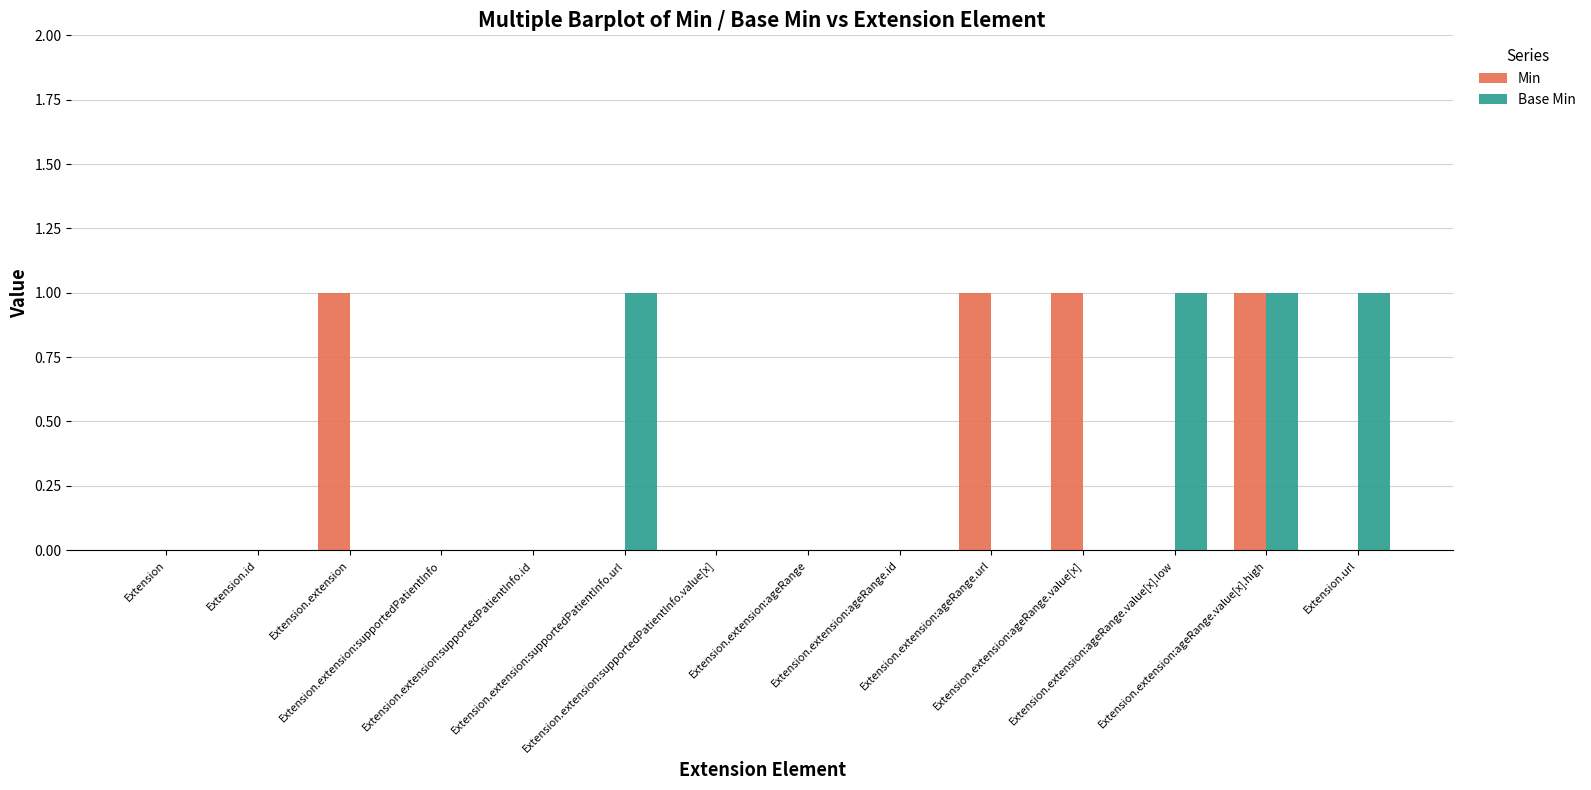

Count the number of data series in this chart.

2